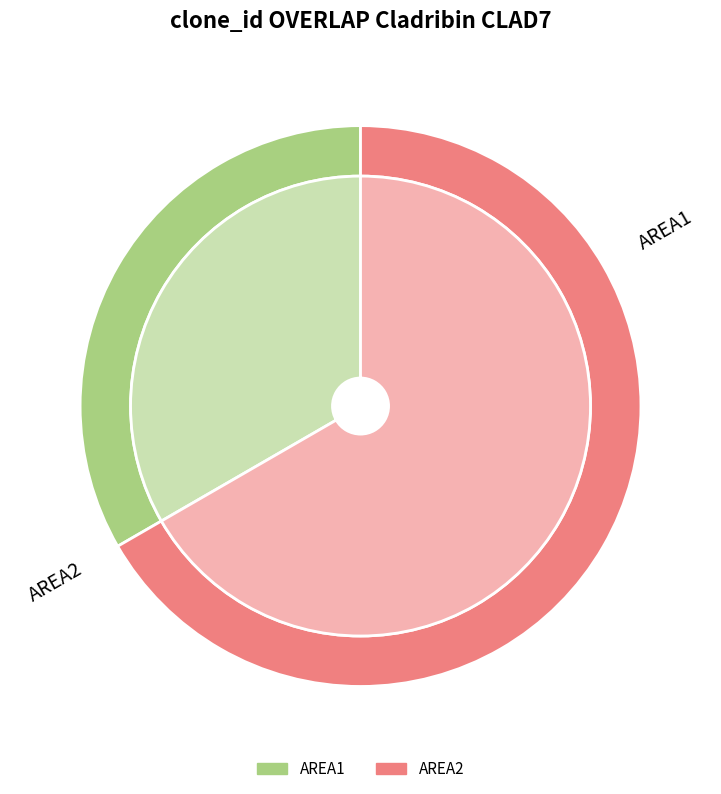

Count the number of slices in the pie.

2